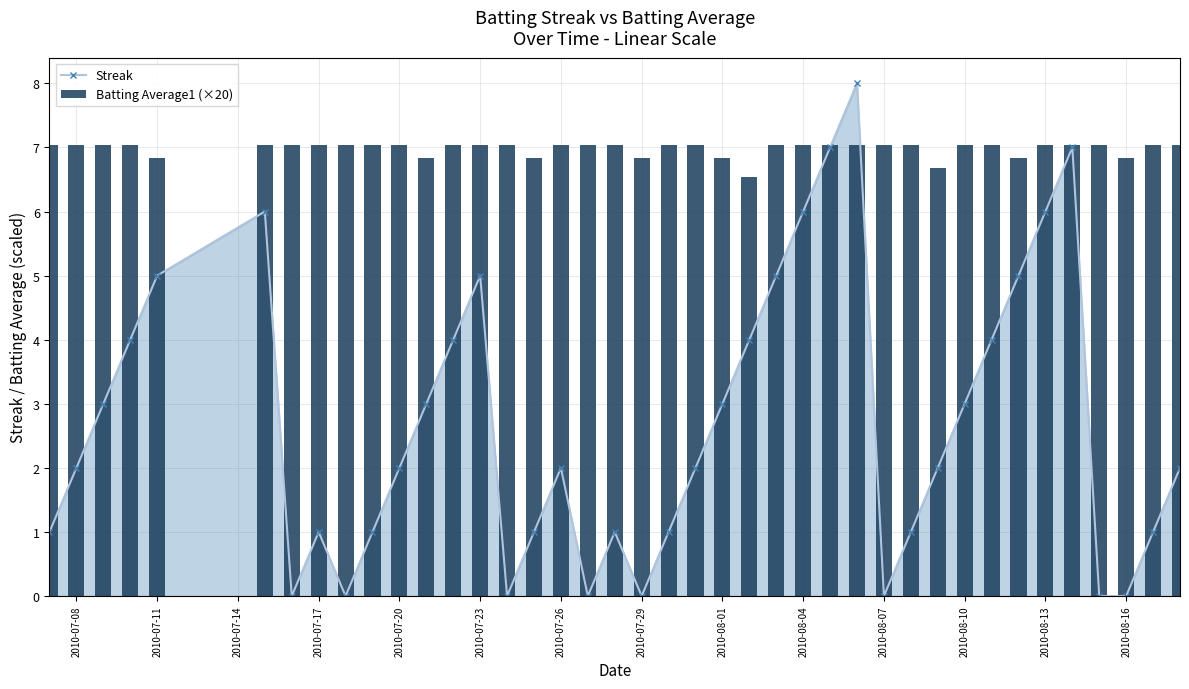

True or false: Streak has a value of 1 at 2010-07-17.

True